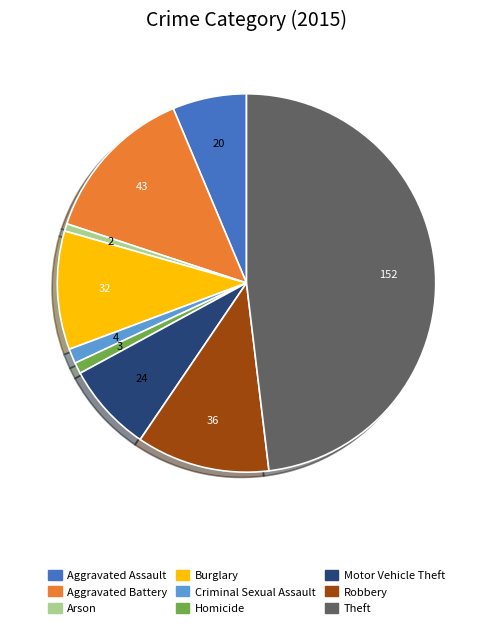

The Criminal Sexual Assault slice represents 1% of the pie. True or false?

True